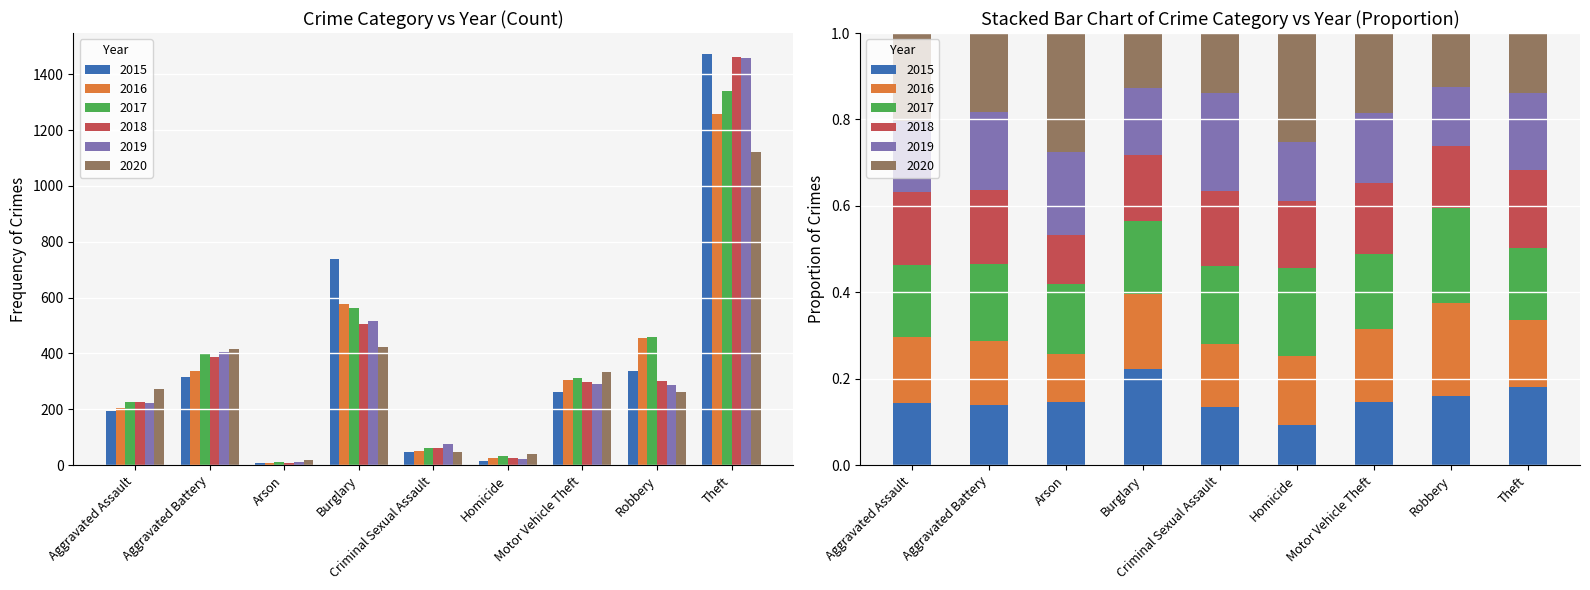

What is the maximum value for 2018?

1461